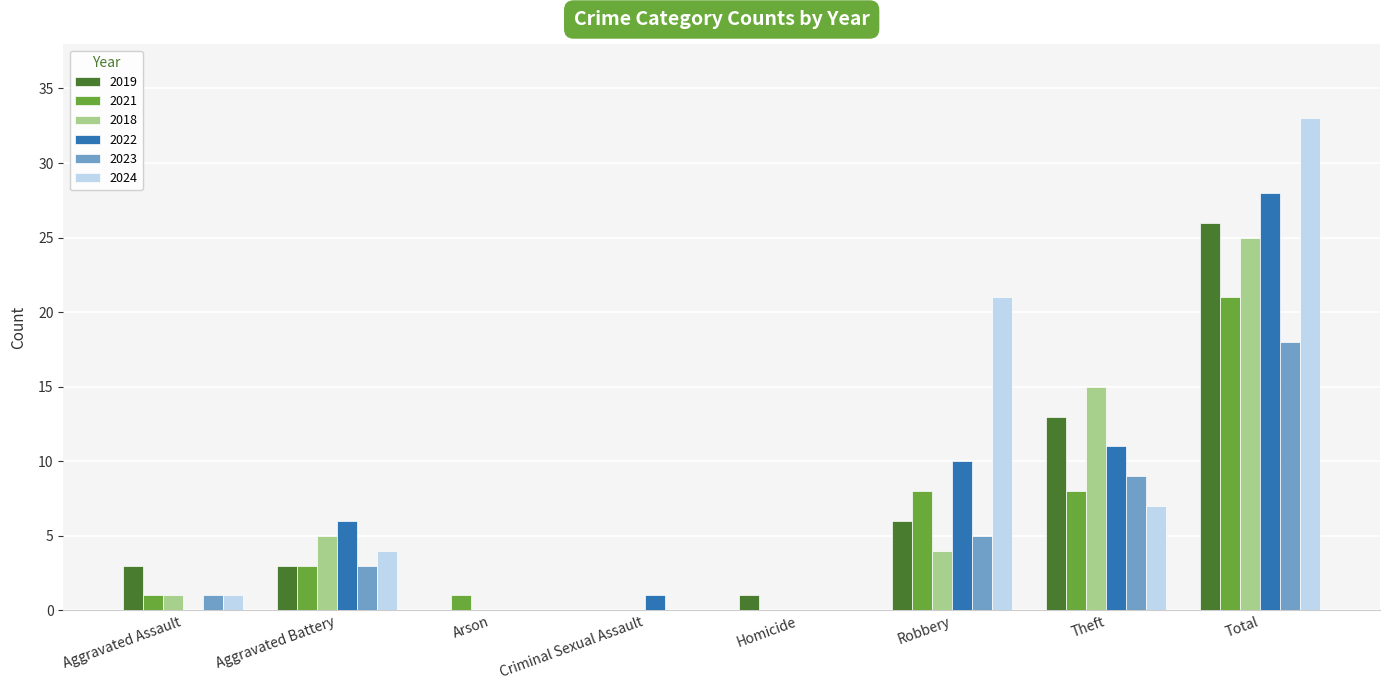

How many groups of bars are there?

8